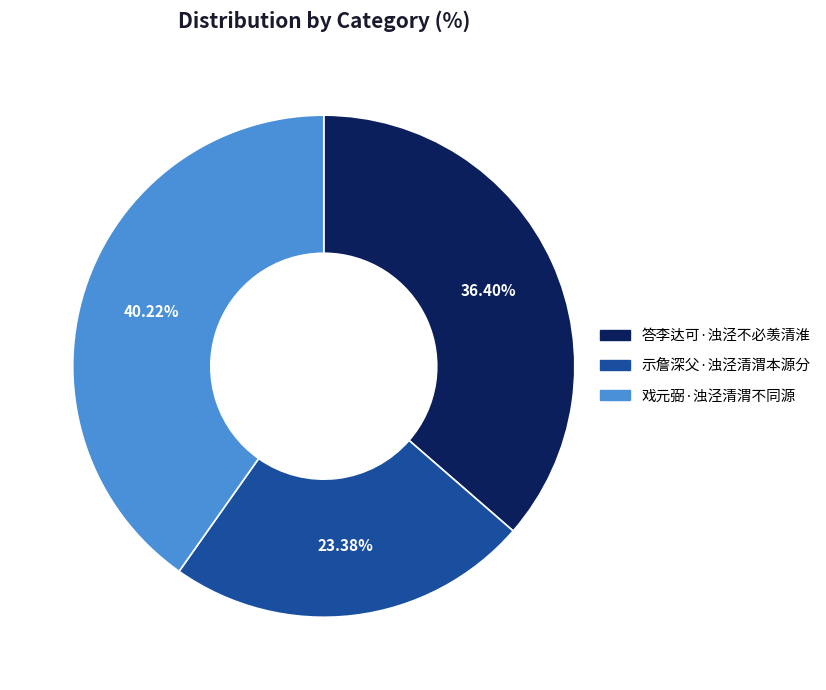

Does 戏元弼·浊泾清渭不同源 represent more than half of the total?

No